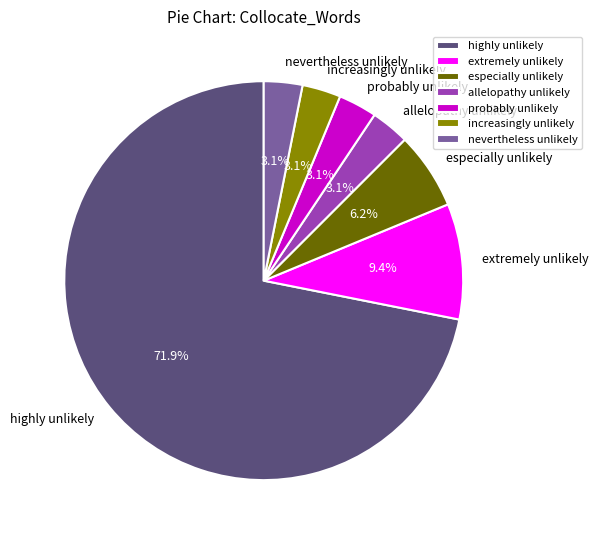

What portion of the pie excludes increasingly unlikely?

96.9%